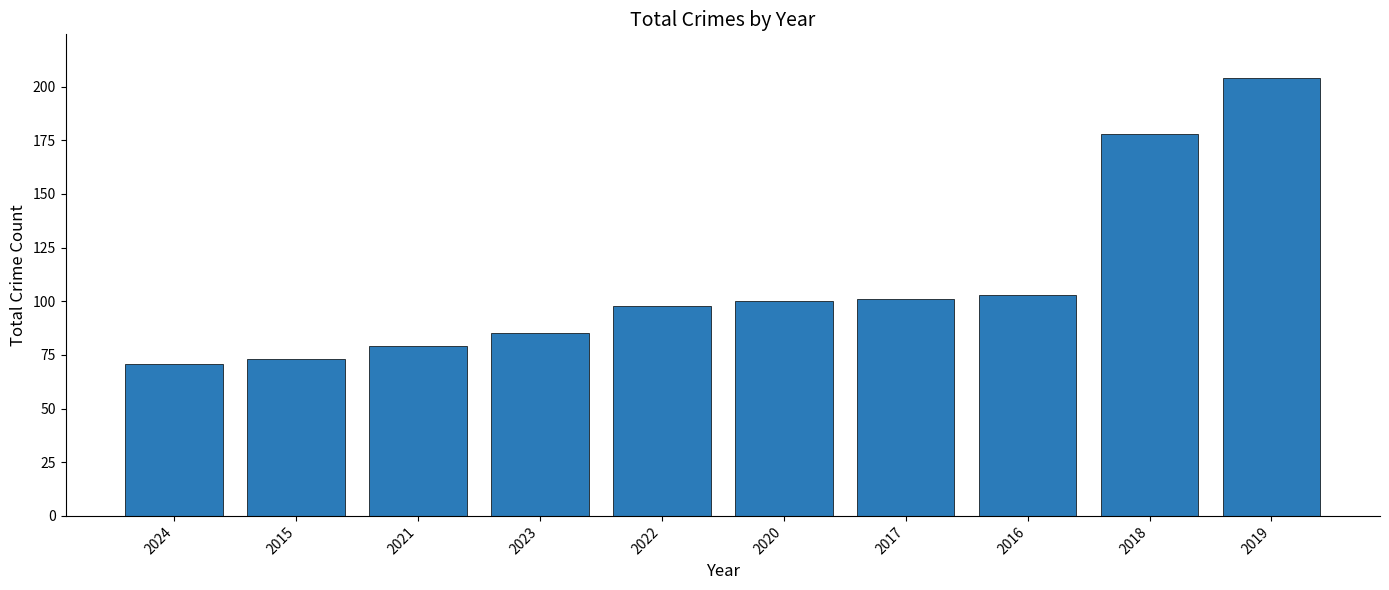

Approximately how many times larger is the value at 2019 compared to 2021?

2.6